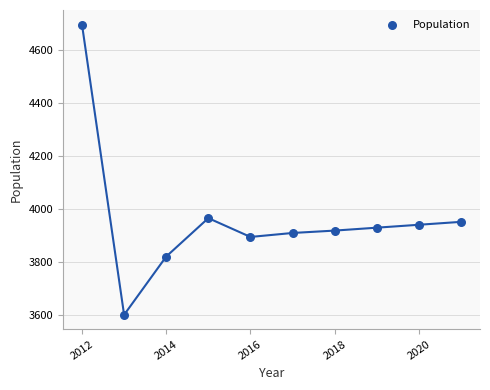

What Y value in the scatter plot is closest to 4150?

3967